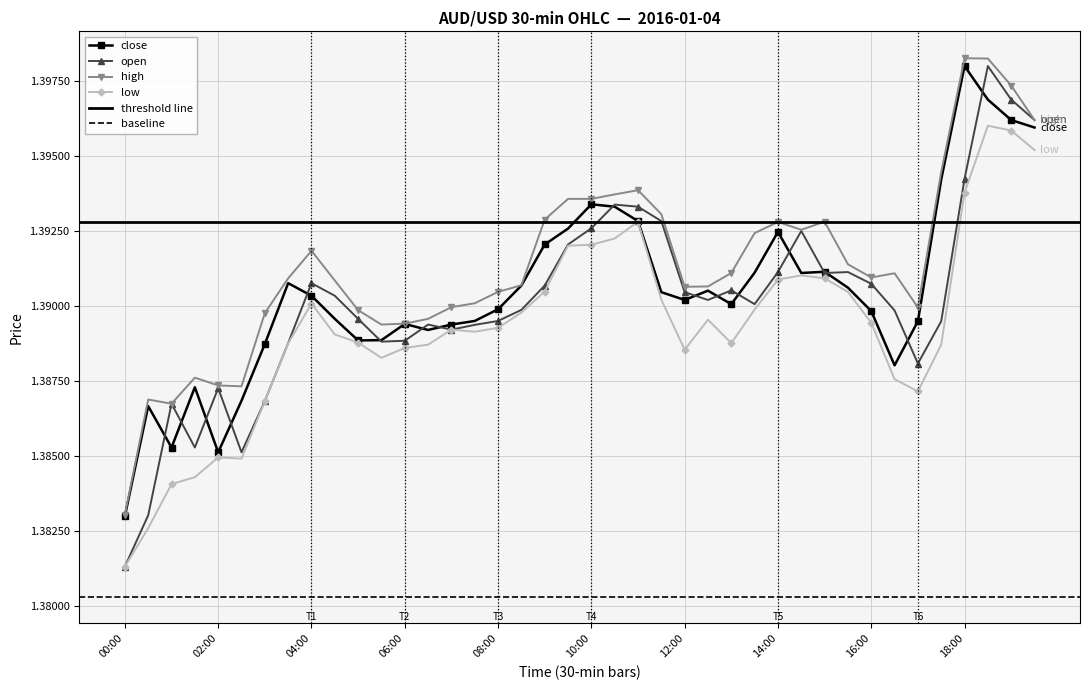

What is the maximum value shown in the chart?

1.4